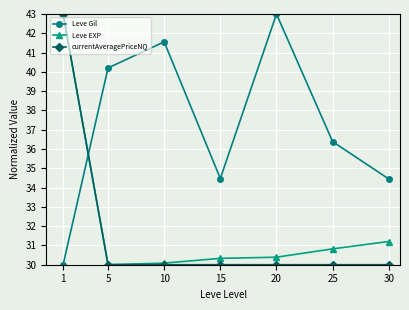

True or false: Leve Gil has more than 2 points higher than both neighbors.

False